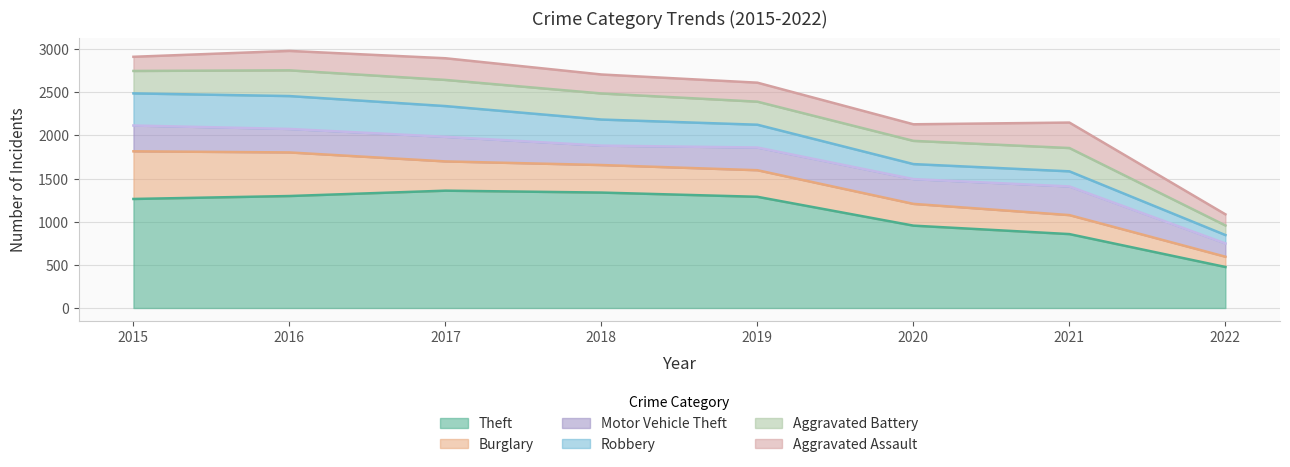

True or false: Robbery has more than 0 points higher than both neighbors.

True